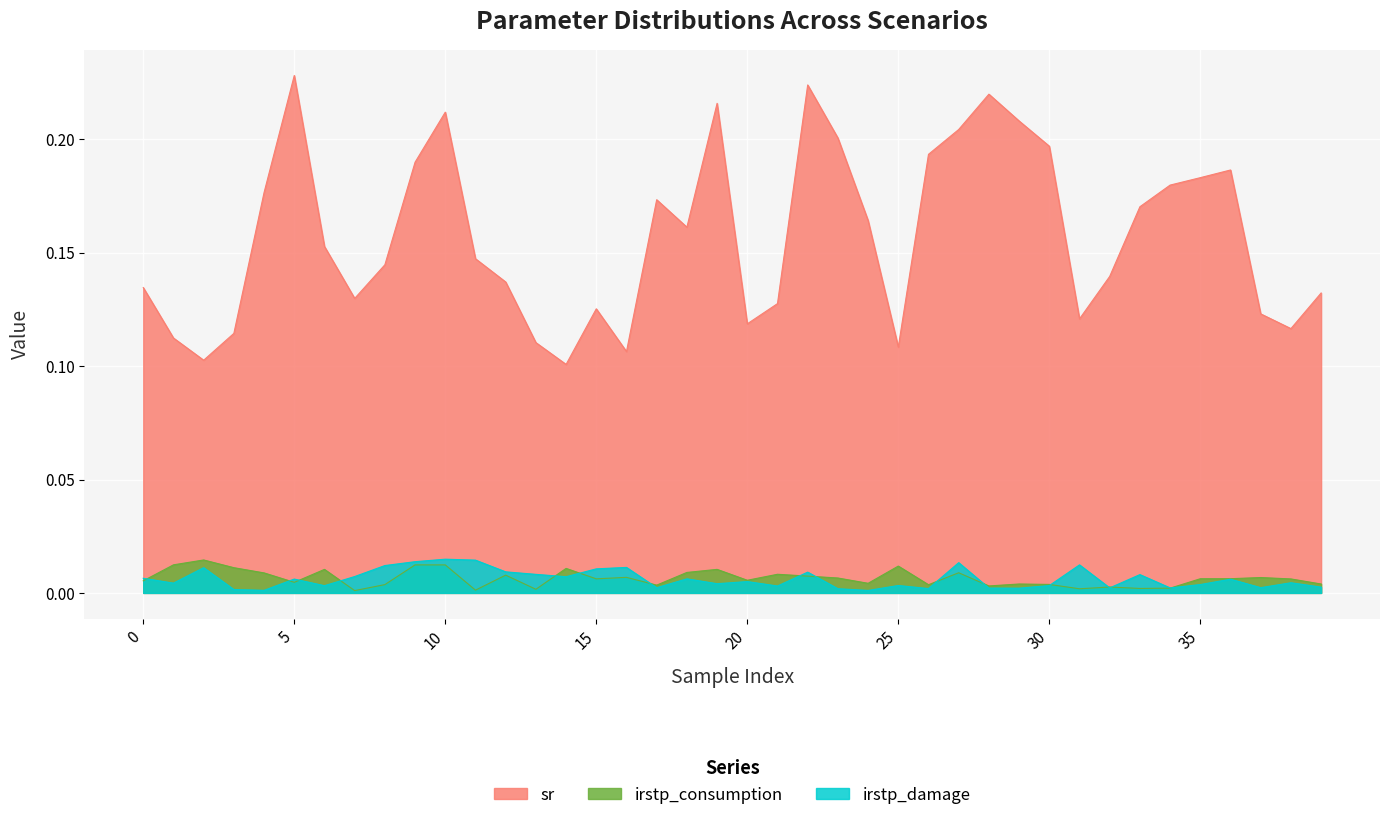

Reading left to right, what are all the values shown in this chart?

sr: 0=0.1	1=0.1	2=0.1	3=0.1	4=0.2	5=0.2	6=0.2	7=0.1	8=0.1	9=0.2	10=0.2	11=0.1	12=0.1	13=0.1	14=0.1	15=0.1	16=0.1	17=0.2	18=0.2	19=0.2	20=0.1	21=0.1	22=0.2	23=0.2	24=0.2	25=0.1	26=0.2	27=0.2	28=0.2	29=0.2	30=0.2	31=0.1	32=0.1	33=0.2	34=0.2	35=0.2	36=0.2	37=0.1	38=0.1	39=0.1
irstp_consumption: 0=0.0	1=0.0	2=0.0	3=0.0	4=0.0	5=0.0	6=0.0	7=0.0	8=0.0	9=0.0	10=0.0	11=0.0	12=0.0	13=0.0	14=0.0	15=0.0	16=0.0	17=0.0	18=0.0	19=0.0	20=0.0	21=0.0	22=0.0	23=0.0	24=0.0	25=0.0	26=0.0	27=0.0	28=0.0	29=0.0	30=0.0	31=0.0	32=0.0	33=0.0	34=0.0	35=0.0	36=0.0	37=0.0	38=0.0	39=0.0
irstp_damage: 0=0.0	1=0.0	2=0.0	3=0.0	4=0.0	5=0.0	6=0.0	7=0.0	8=0.0	9=0.0	10=0.0	11=0.0	12=0.0	13=0.0	14=0.0	15=0.0	16=0.0	17=0.0	18=0.0	19=0.0	20=0.0	21=0.0	22=0.0	23=0.0	24=0.0	25=0.0	26=0.0	27=0.0	28=0.0	29=0.0	30=0.0	31=0.0	32=0.0	33=0.0	34=0.0	35=0.0	36=0.0	37=0.0	38=0.0	39=0.0